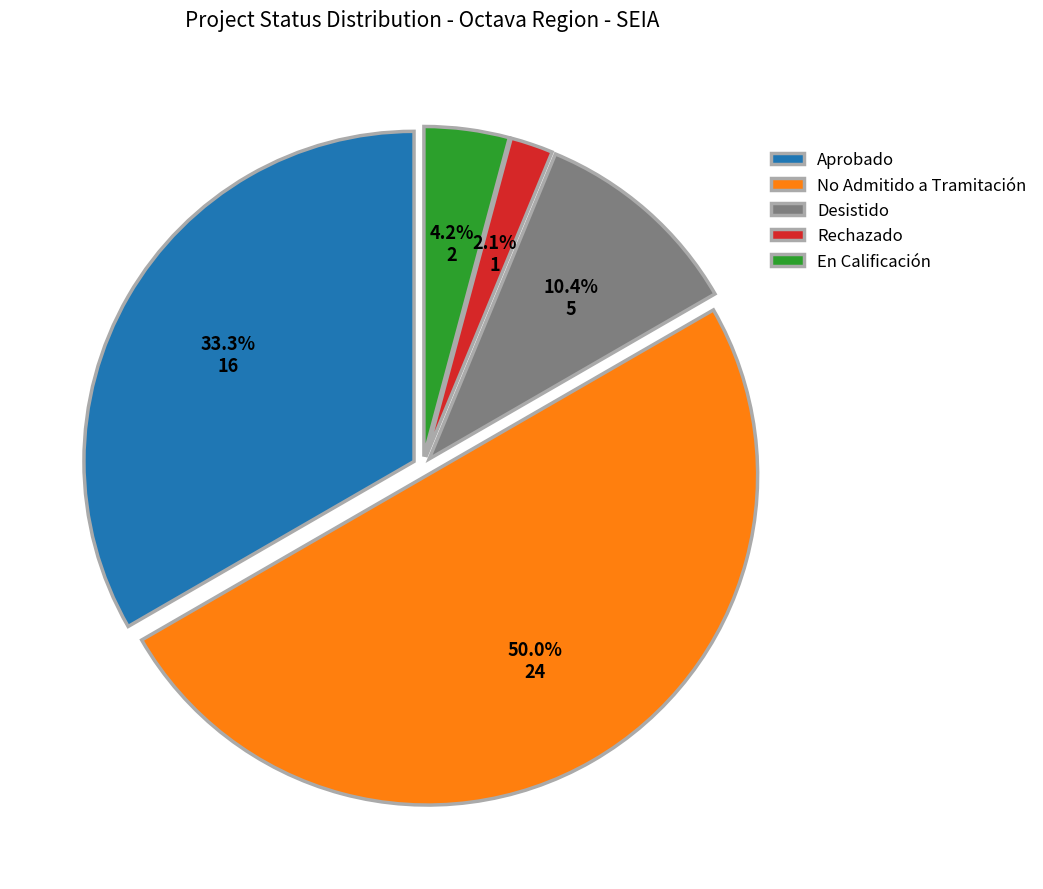

How many segments does this pie chart have?

5